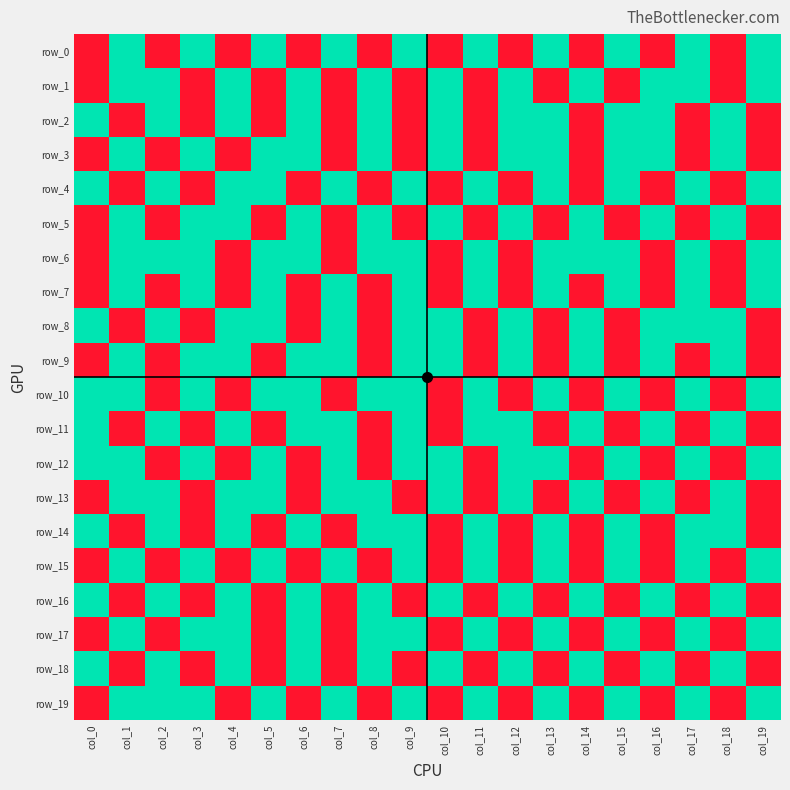

At which label is row_16 closest to 0?

col_1